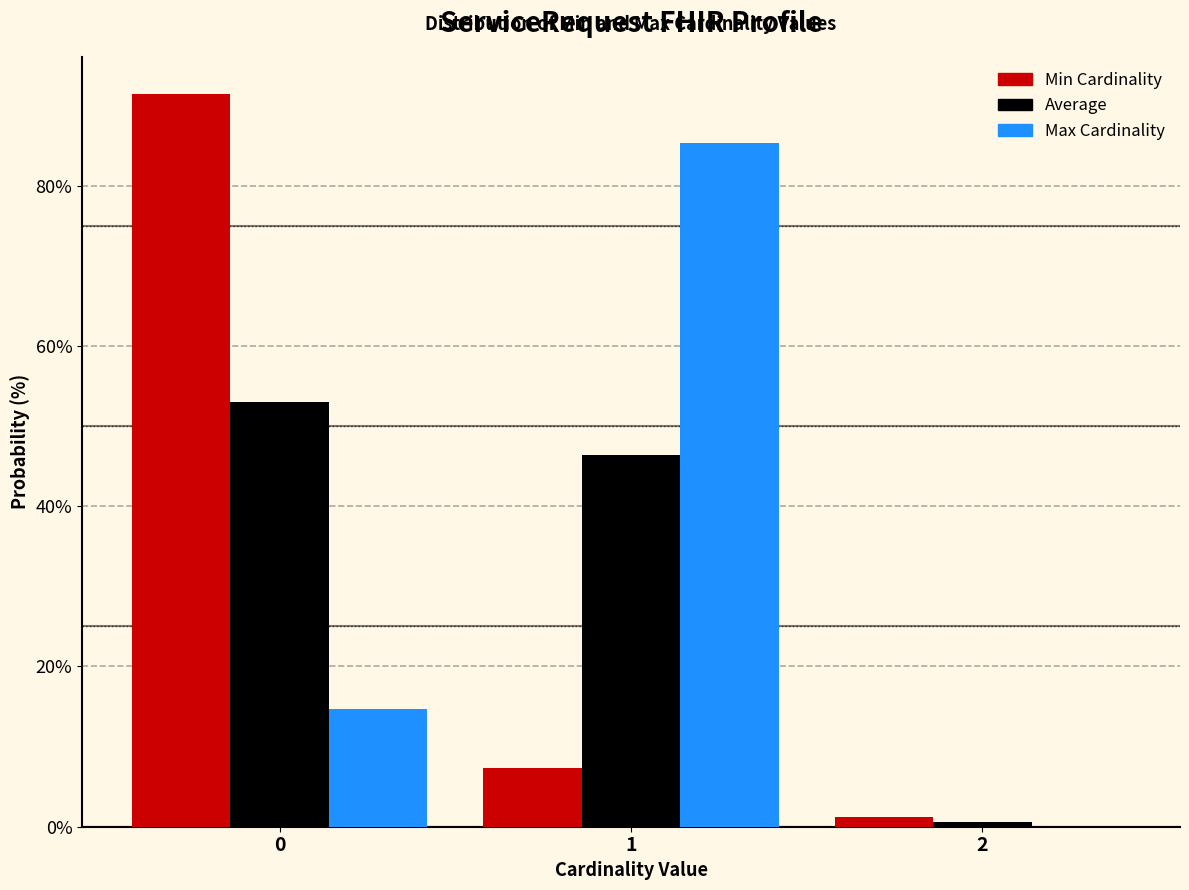

What is the maximum value shown in the chart?

91.5